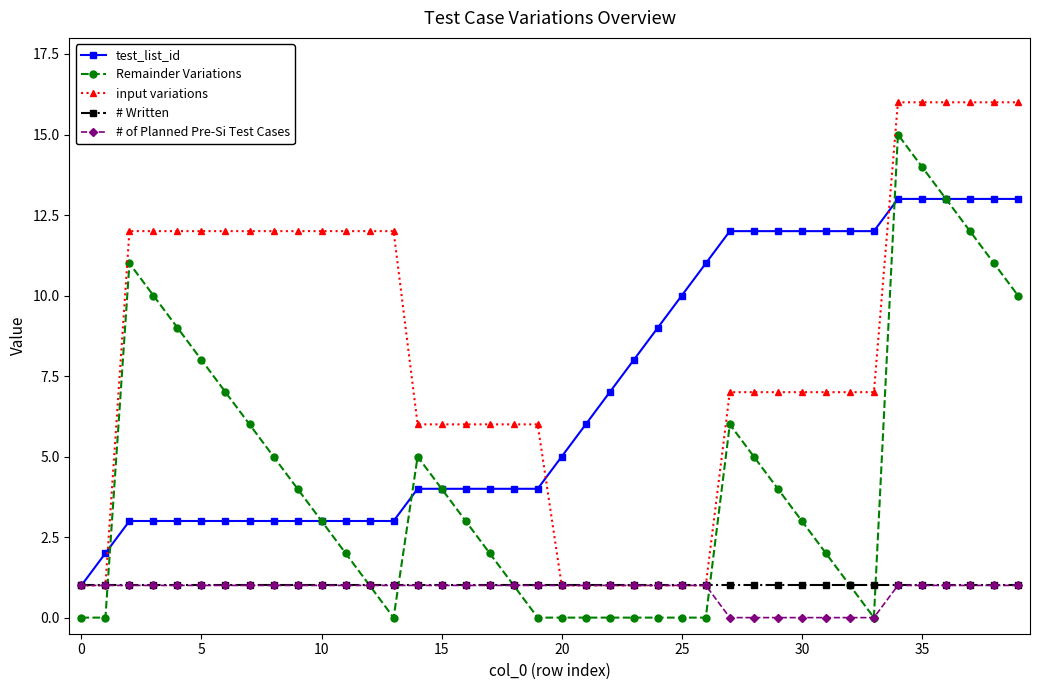

True or false: Remainder Variations has more than 2 points higher than both neighbors.

True